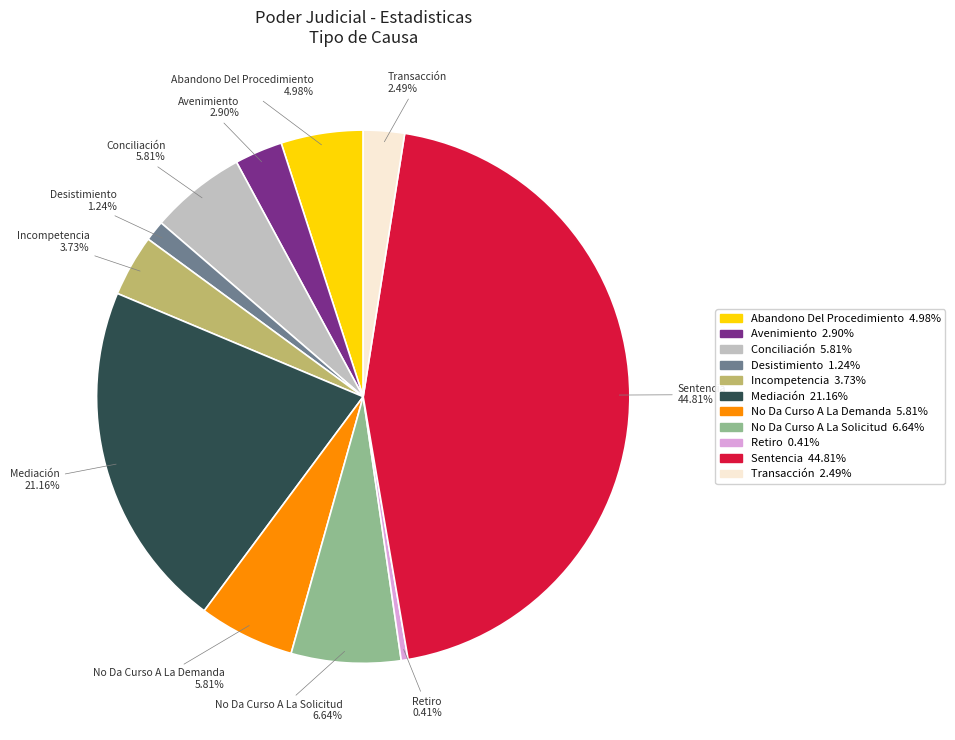

Which slice is the smallest?

Retiro